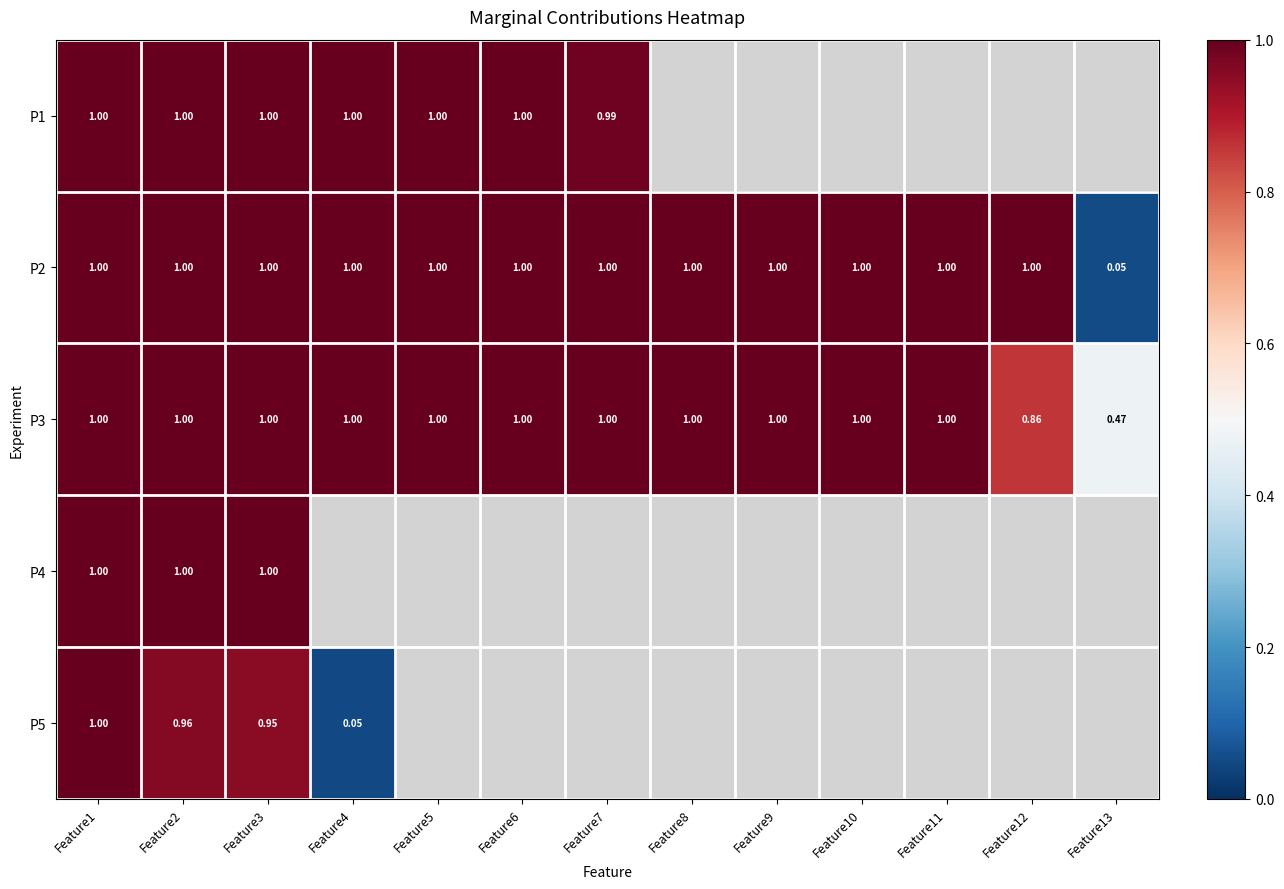

Rank the categories by P5 value from lowest to highest.

Feature4, Feature5, Feature6, Feature7, Feature8, Feature9, Feature10, Feature11, Feature12, Feature13, Feature3, Feature2, Feature1